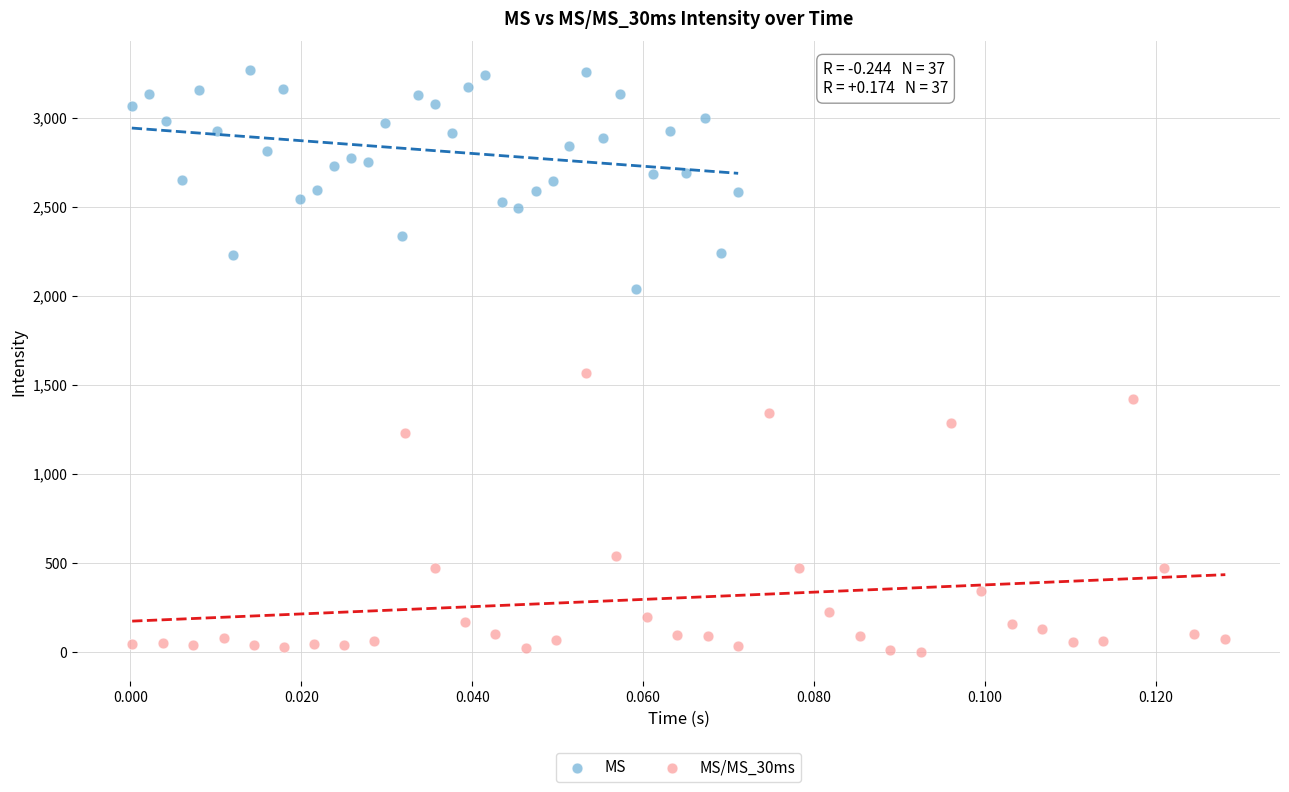

What are all the series names shown in the legend?

MS, MS/MS_30ms